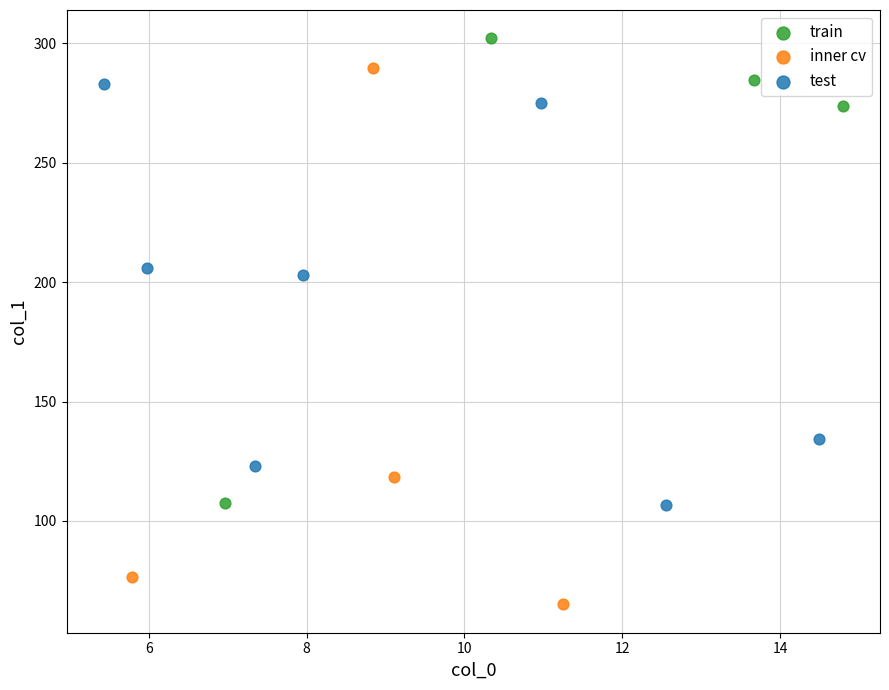

Which series reaches the minimum Y coordinate?

inner cv